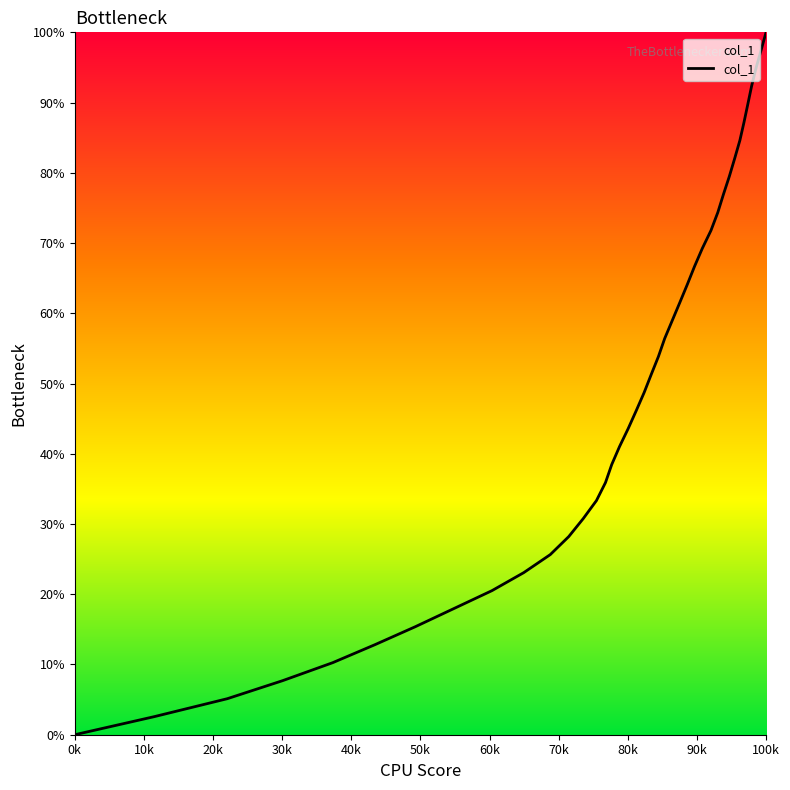

What is the greatest value displayed?

100.0